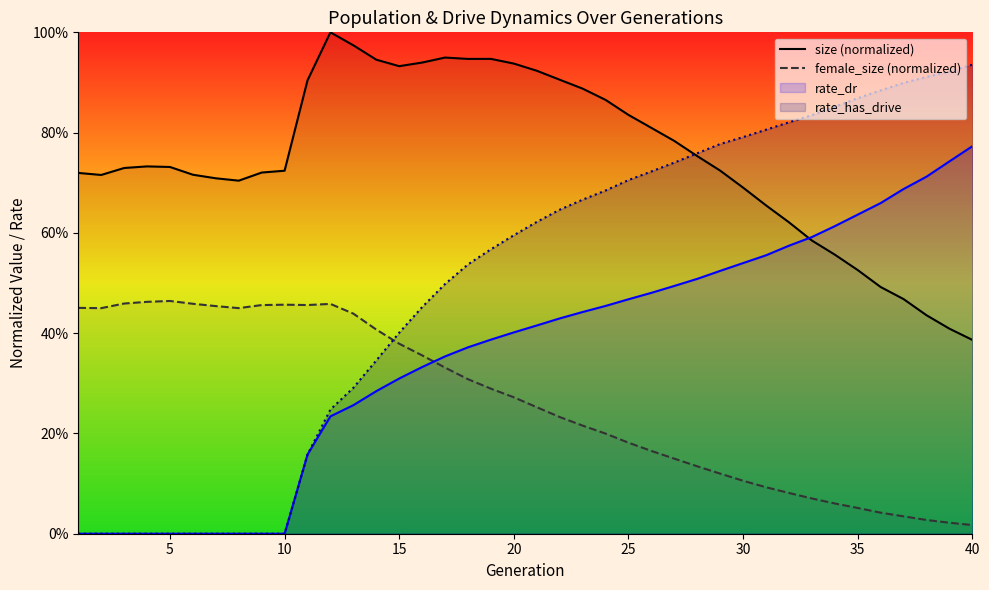

Does the chart have visible grid lines?

No